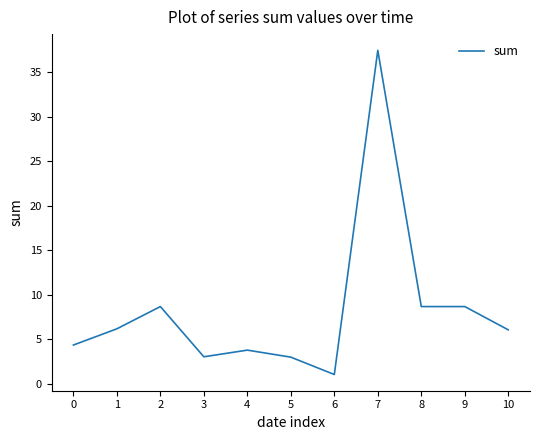

Is it true that the value at 3 is 1.4?

False